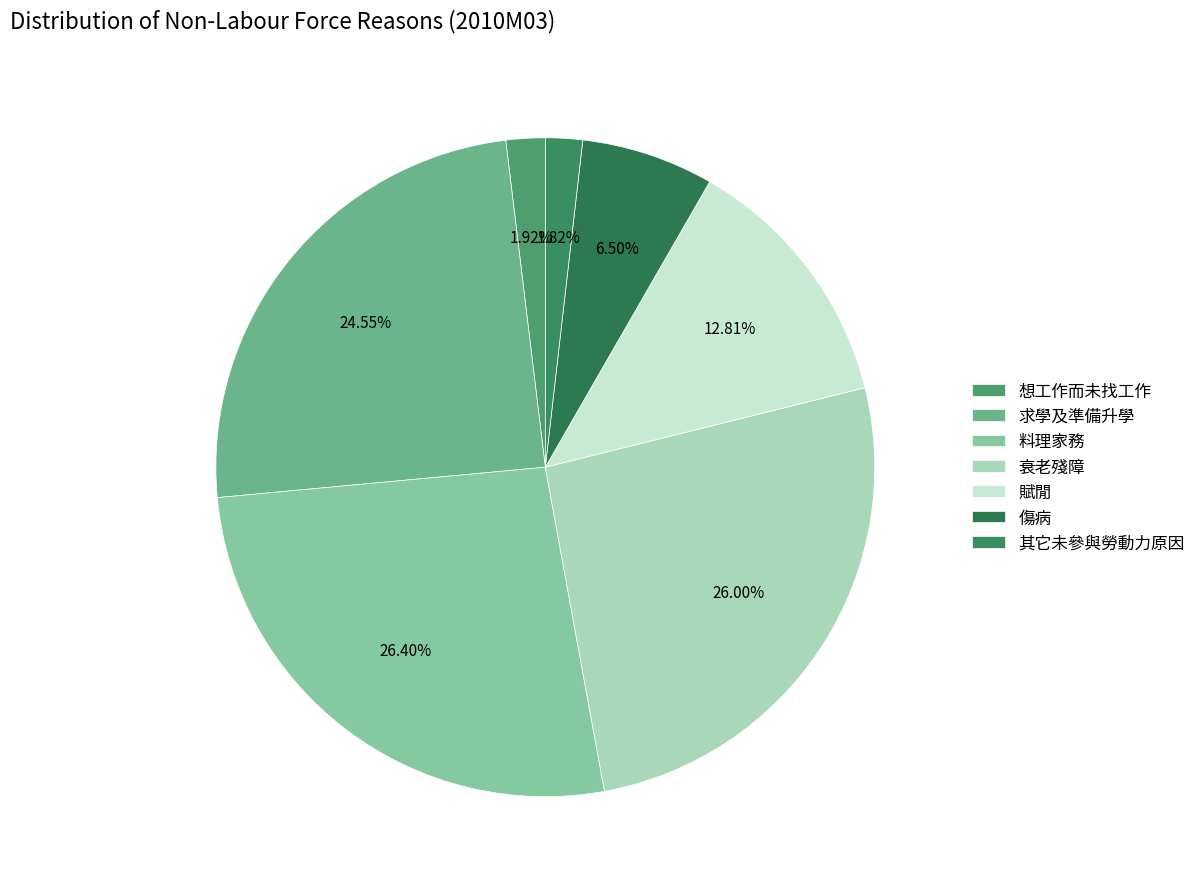

Approximately how many times larger is the value at 其它未參與勞動力原因 compared to 衰老殘障?

0.1